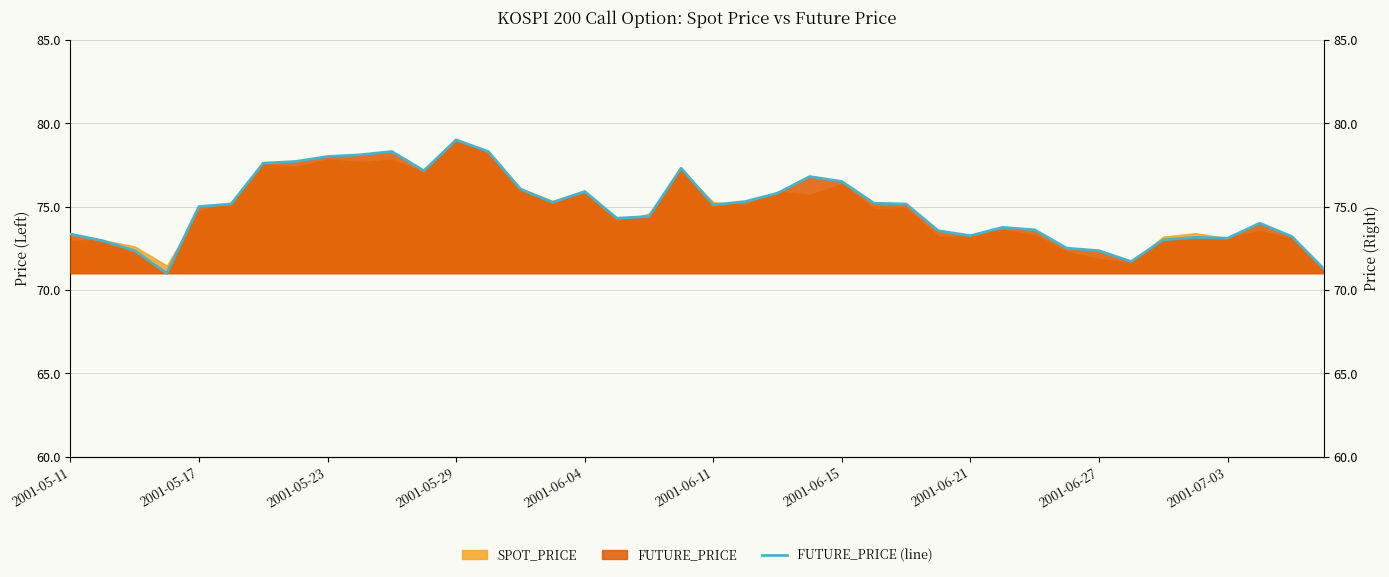

What is the average value?

74.9